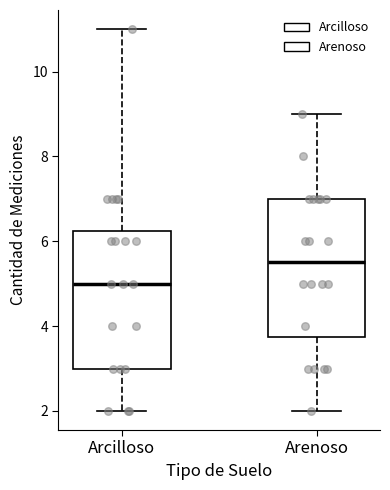

Where does the median line of the box for Arcilloso sit on the y-axis? The values are not printed on the chart, so give them approximately, as read against the axis.

5.0